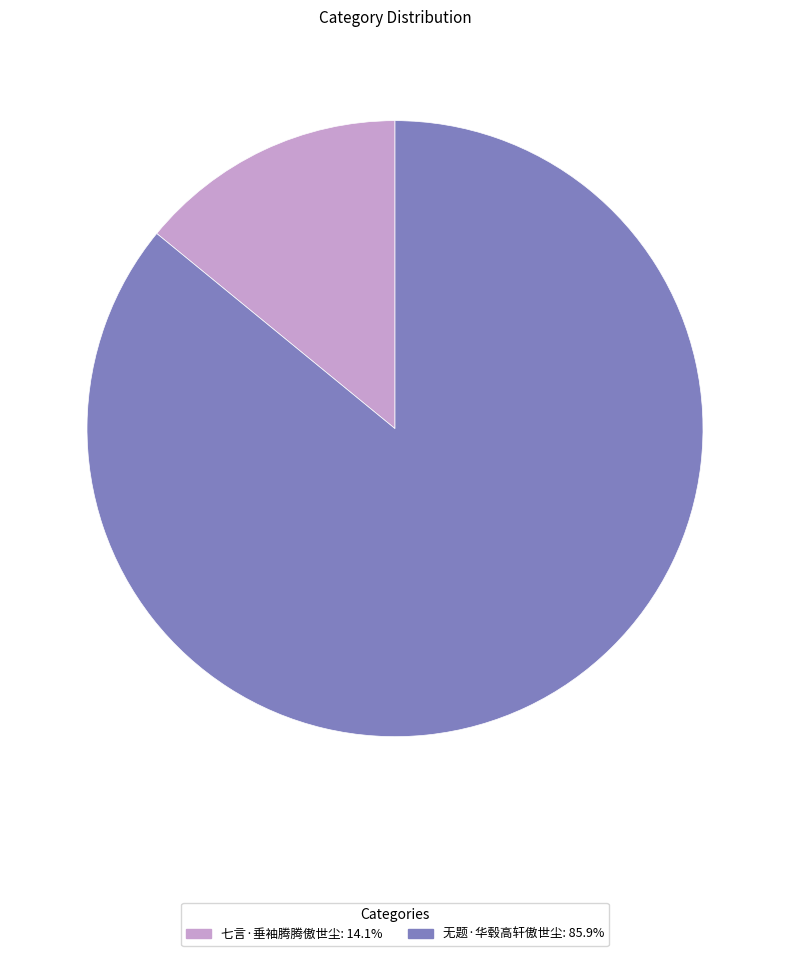

How many slices are in this pie chart?

2